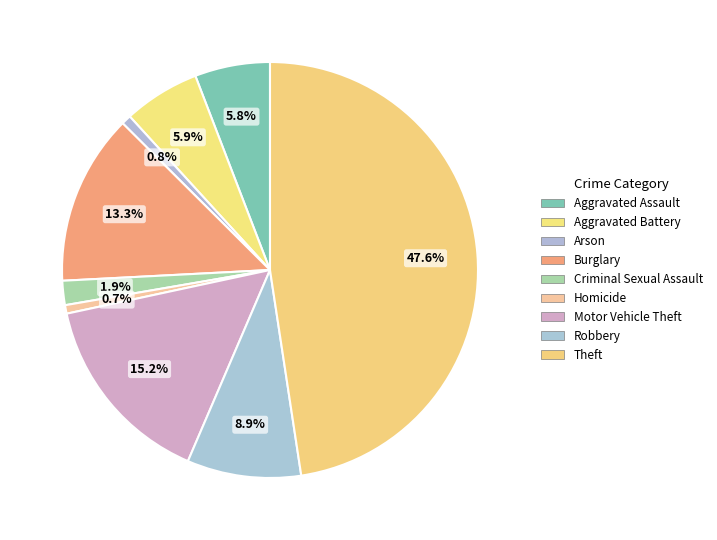

To the nearest percent, what is the difference between the Motor Vehicle Theft and Arson slice percentages?

14%